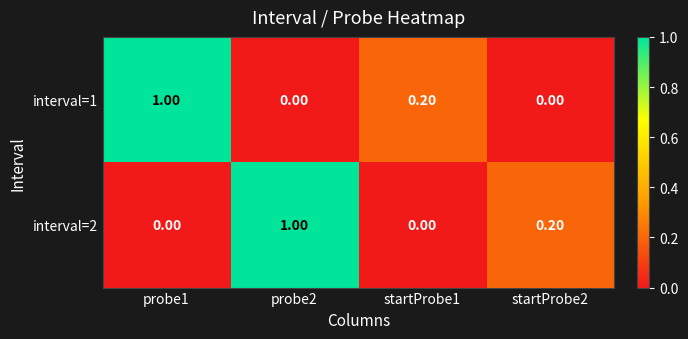

What is the sum of all interval=2 values?

1.2